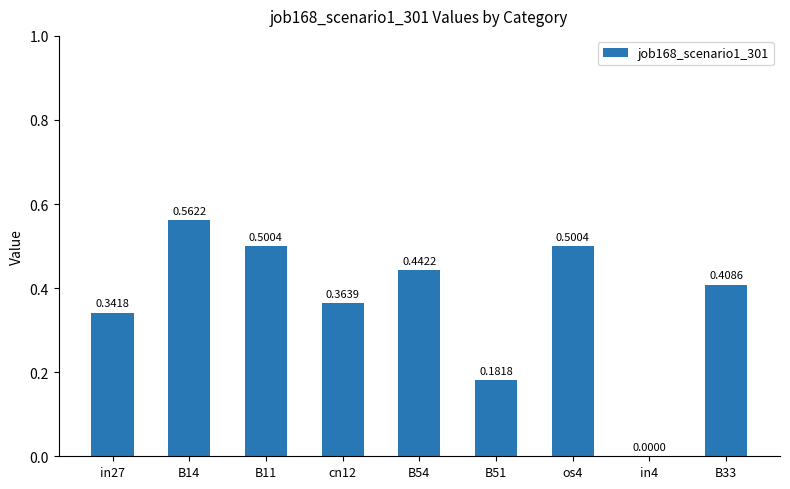

Is it true that the value at B11 is 0.8?

False